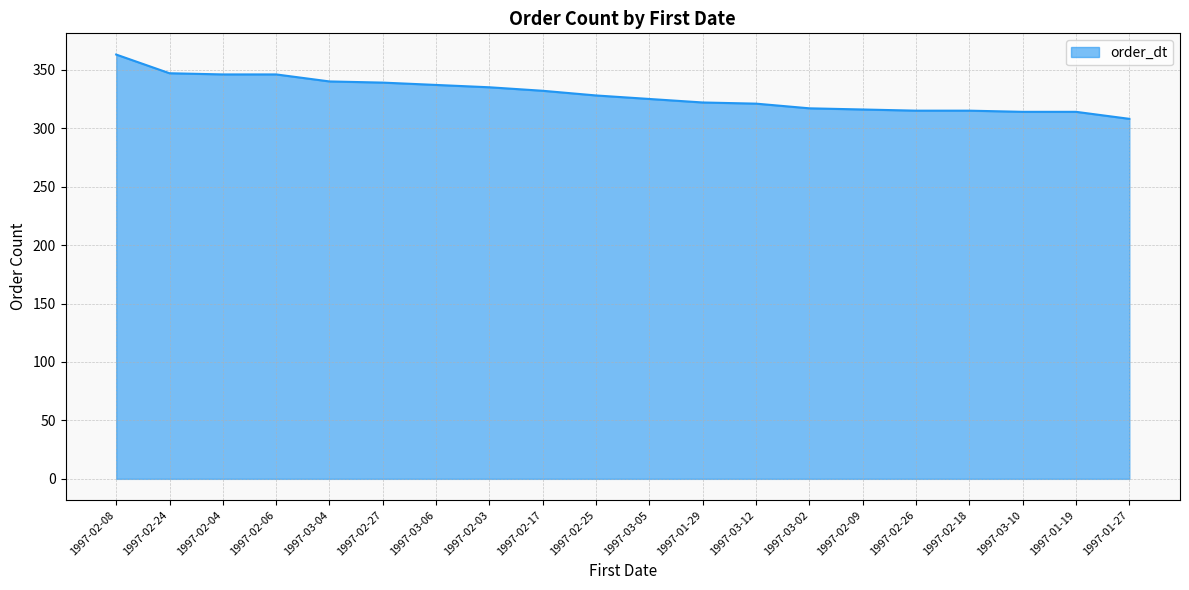

What is the difference between the maximum and minimum values?

55